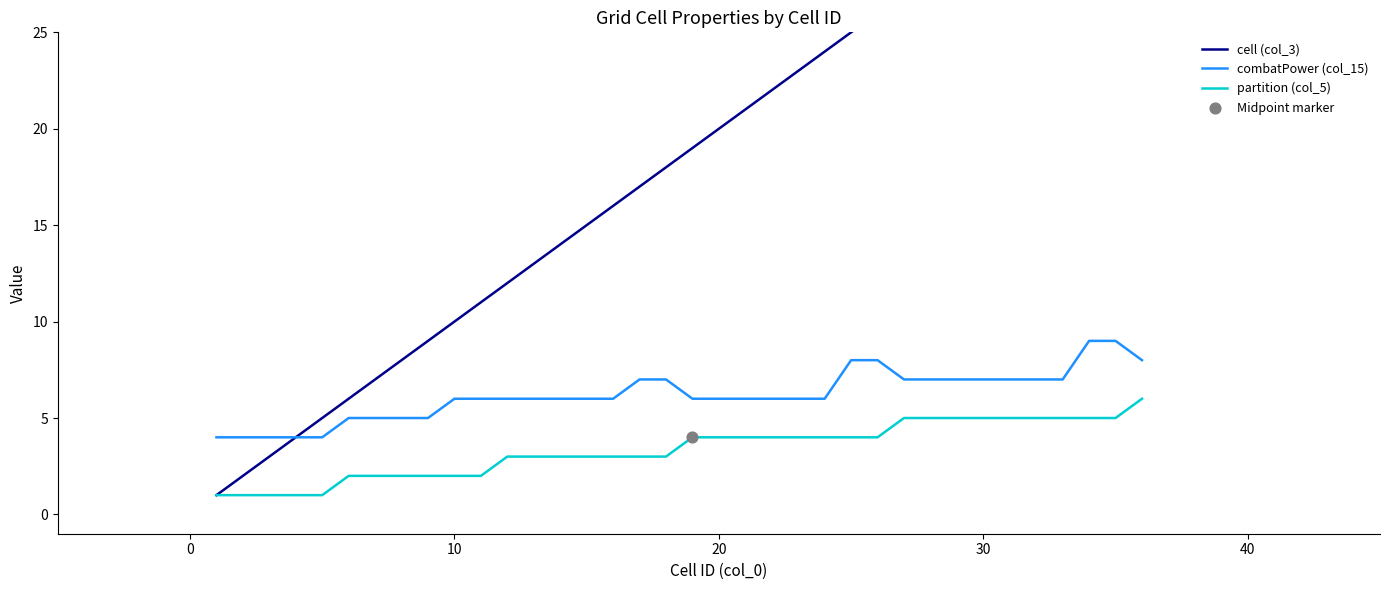

Which series reaches the maximum Y coordinate?

cell (col_3)